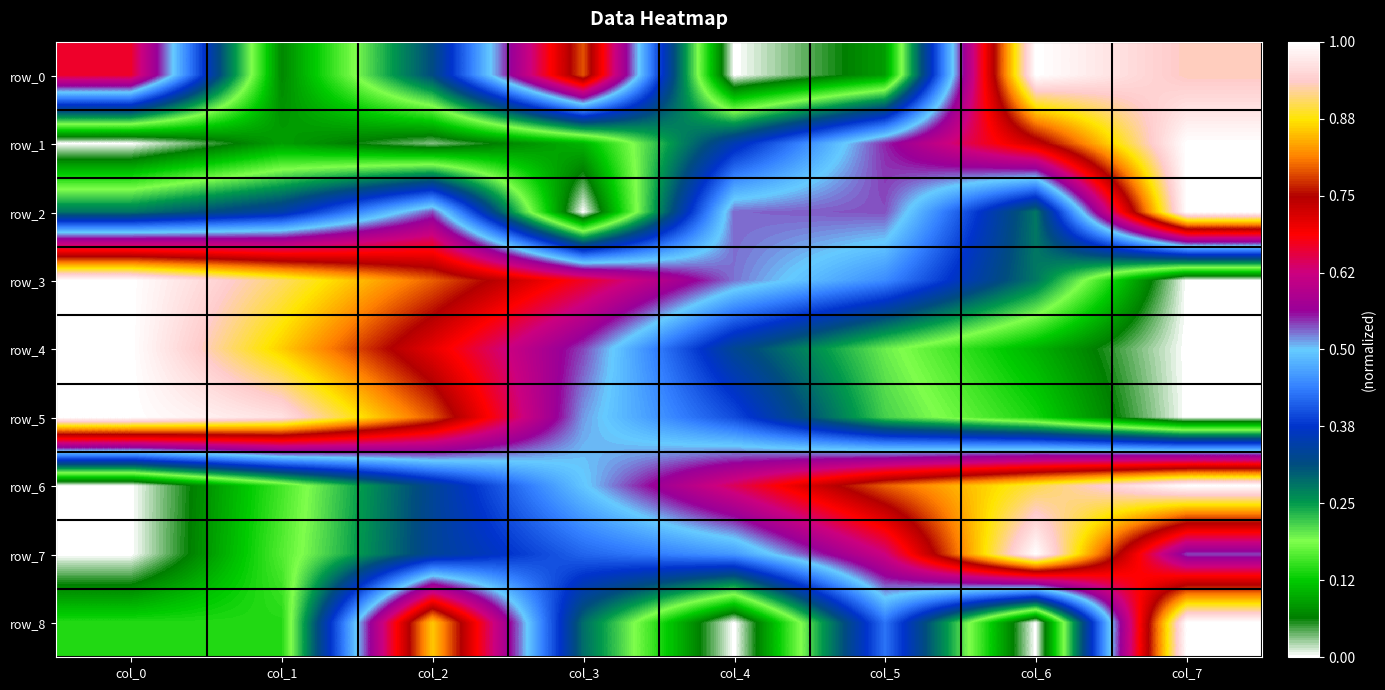

At which label is row_7 closest to 0?

col_0